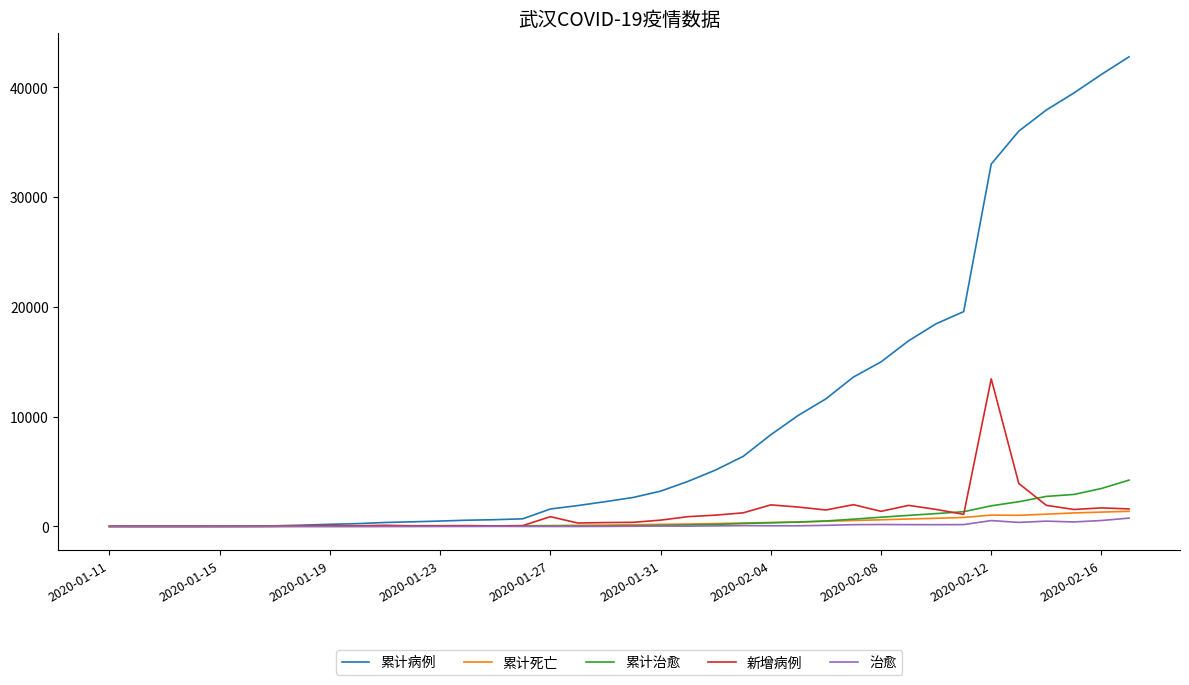

What is the highest value of the 累计死亡 series?

1381